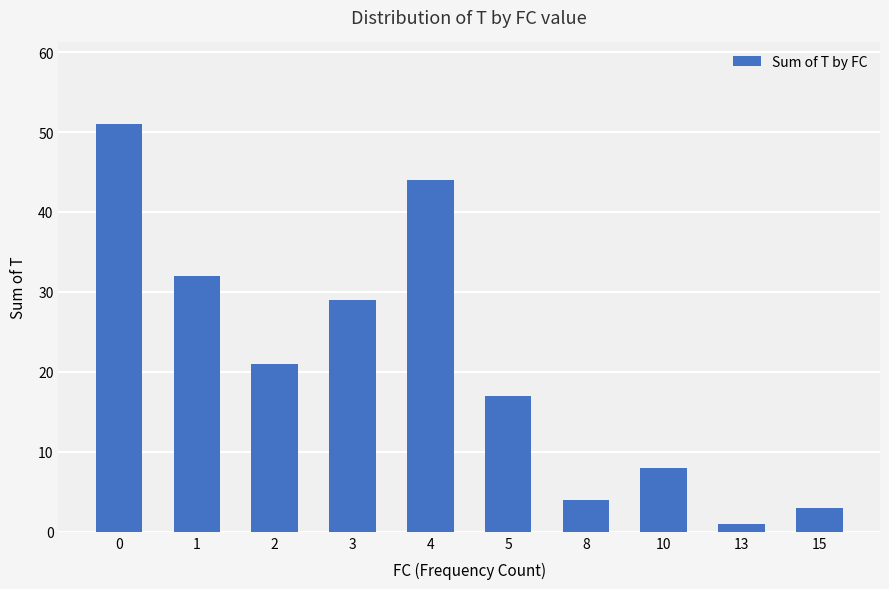

The chart shows a value of 9 at 3. True or false?

False